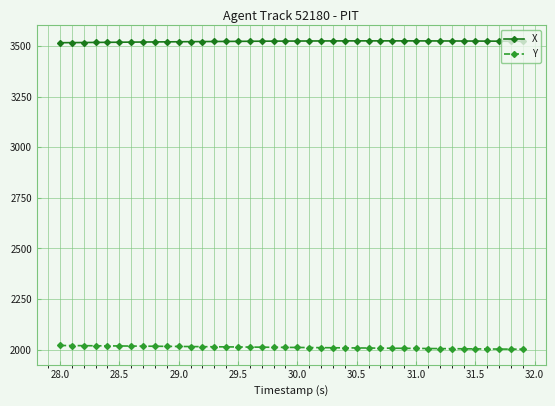

What is the value of the X point at the 27th from the left?

3526.1